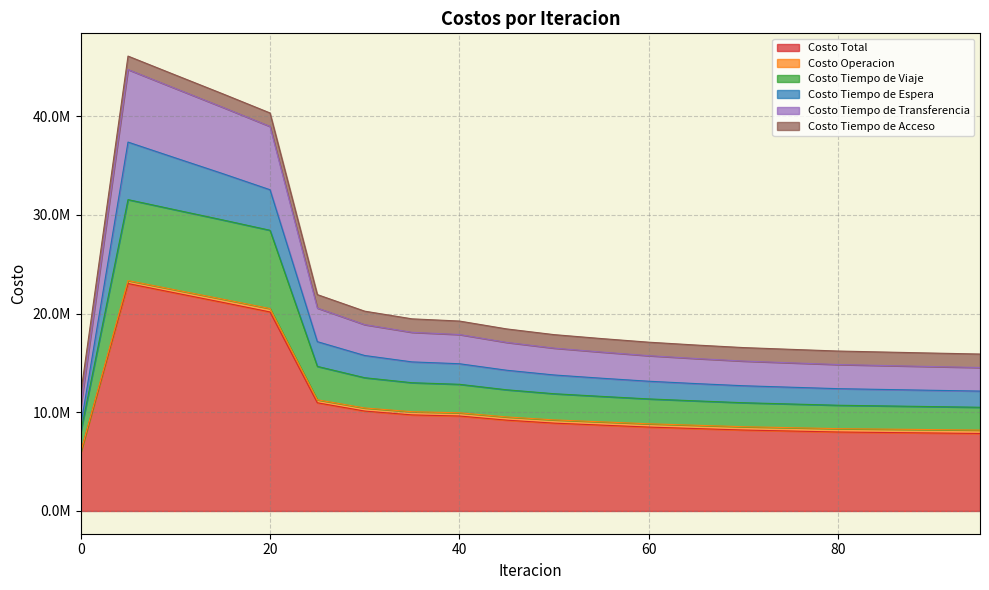

Does the chart have visible grid lines?

Yes